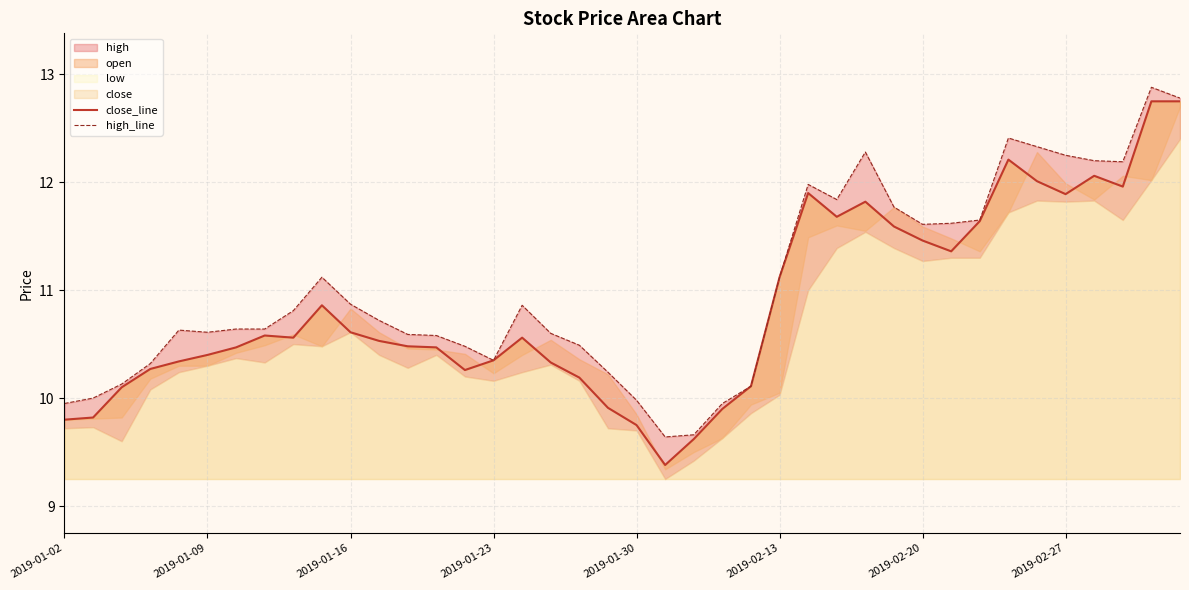

What is the difference between the second highest and minimum values in the high_line series?

3.1